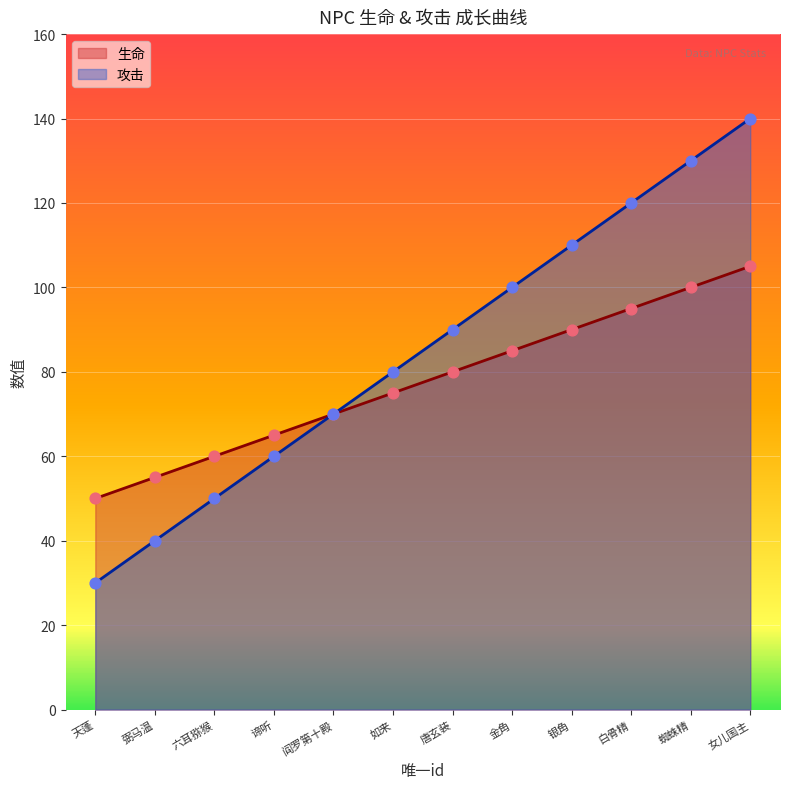

Which series has the largest Y range (max minus min)?

攻击